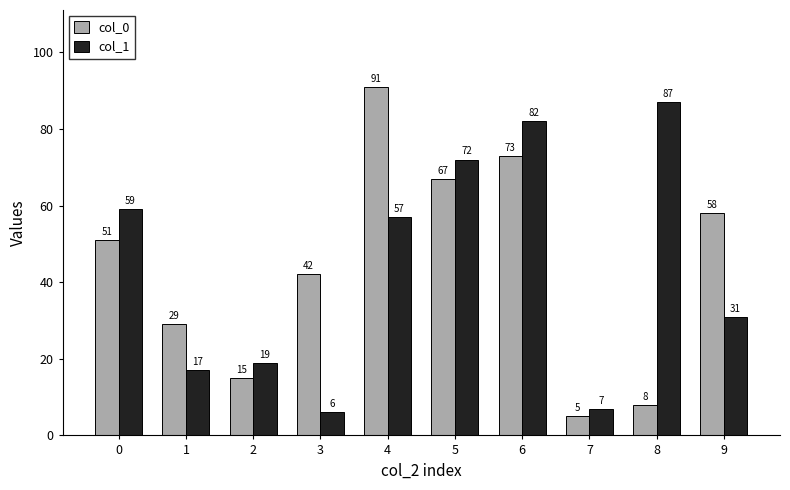

What is the value of the col_0 bar at the 5th from the left?

91